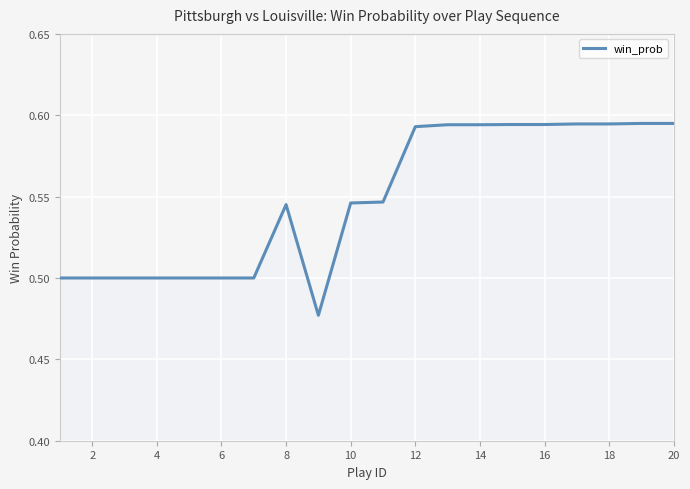

Count the values in the range 0 to 1.

20